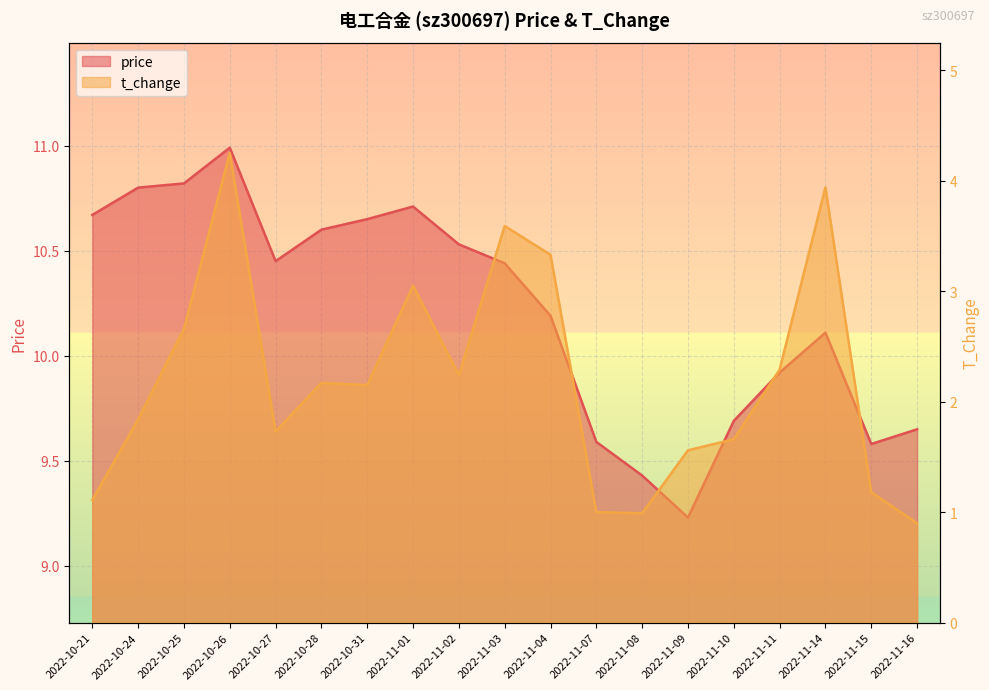

What is the label of the 4th point from the right?

2022-11-11